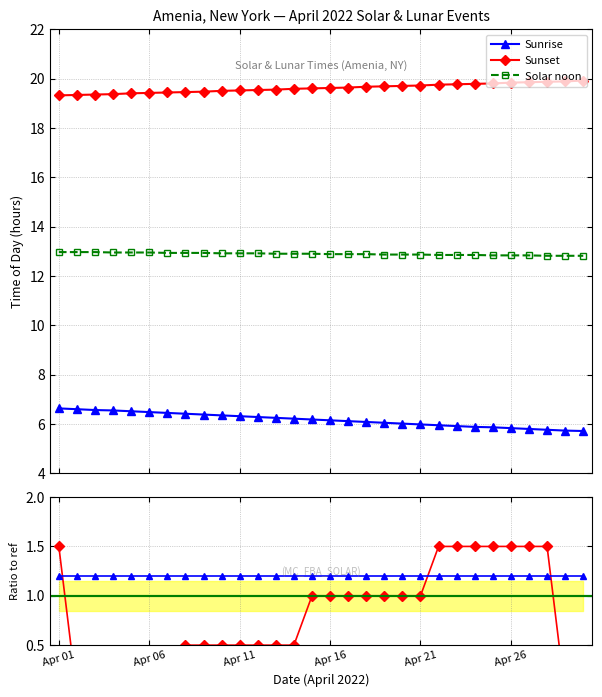

True or false: Solar noon and Sunset intersect in this chart.

False